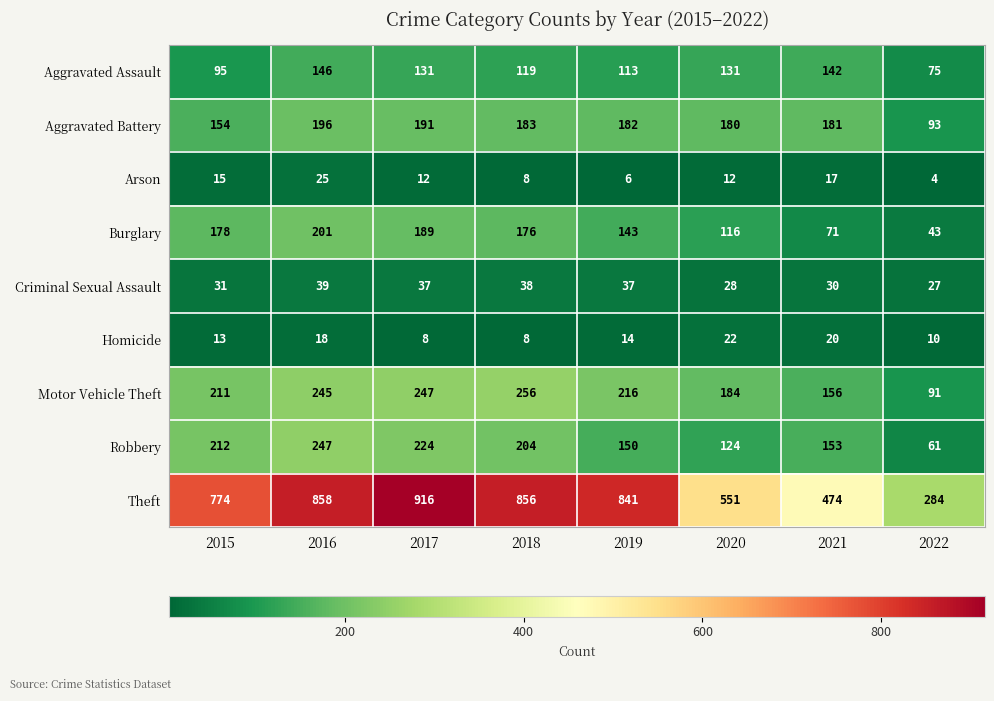

Which series has the largest total across all categories?

Theft